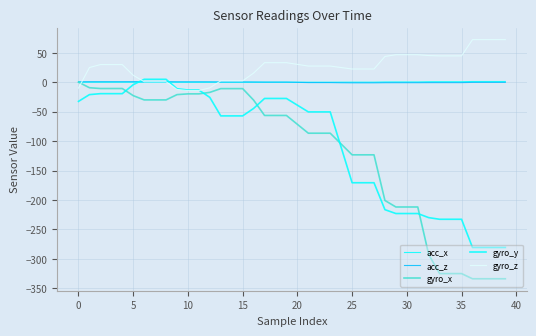

How many lines are shown in the chart?

5